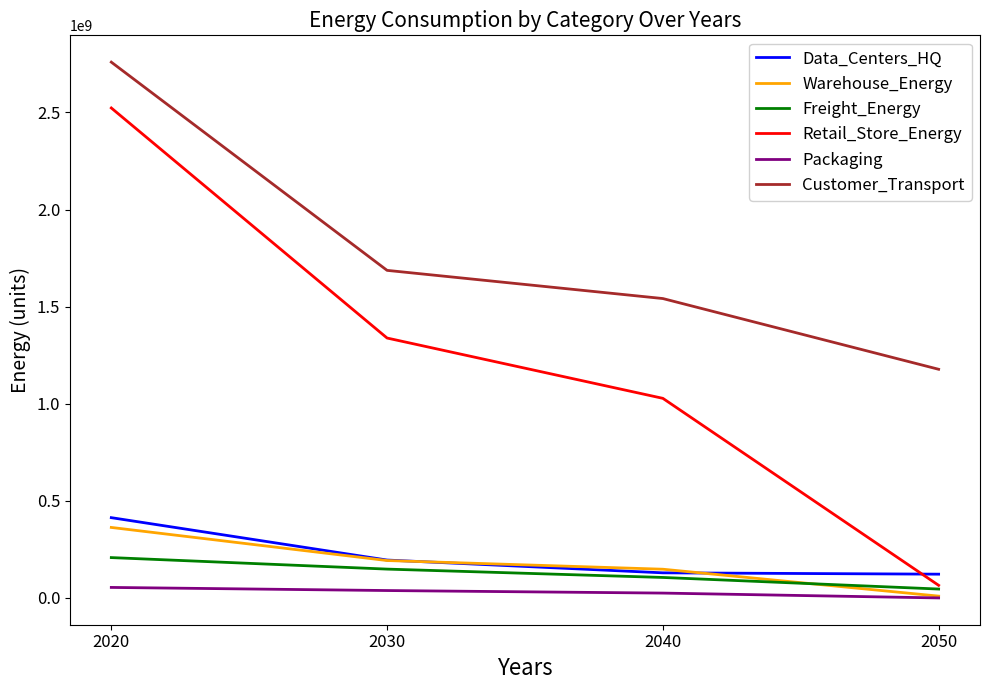

At how many categories does at least one series exceed 2239986625?

1